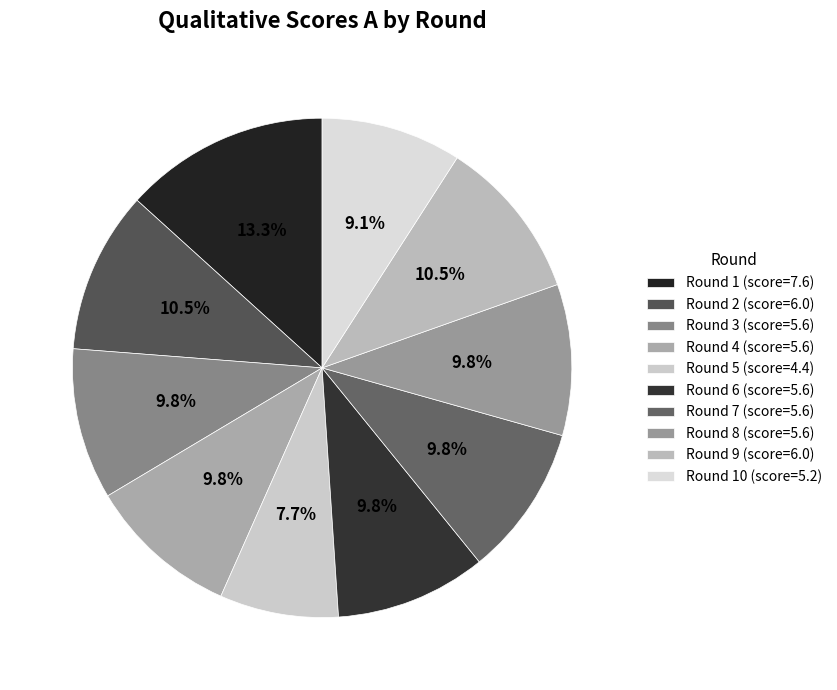

Is there any slice that represents more than half of the pie?

No